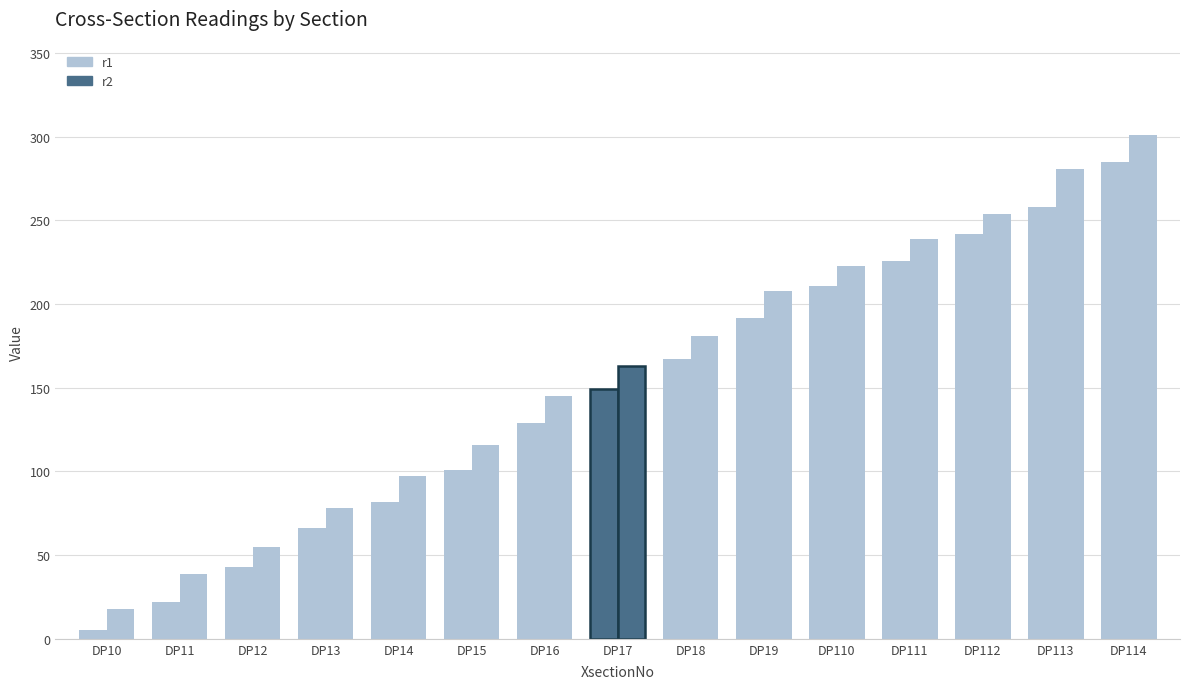

What is the sum of the r2 values at DP11 and DP112?

293